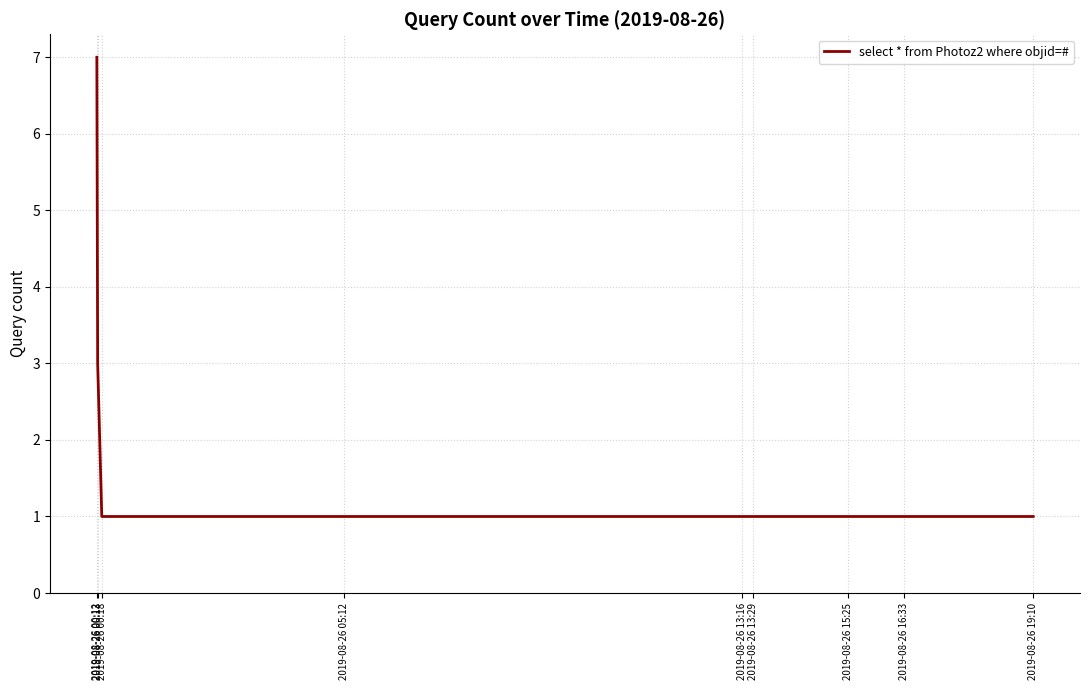

What is the maximum value shown in the chart?

7